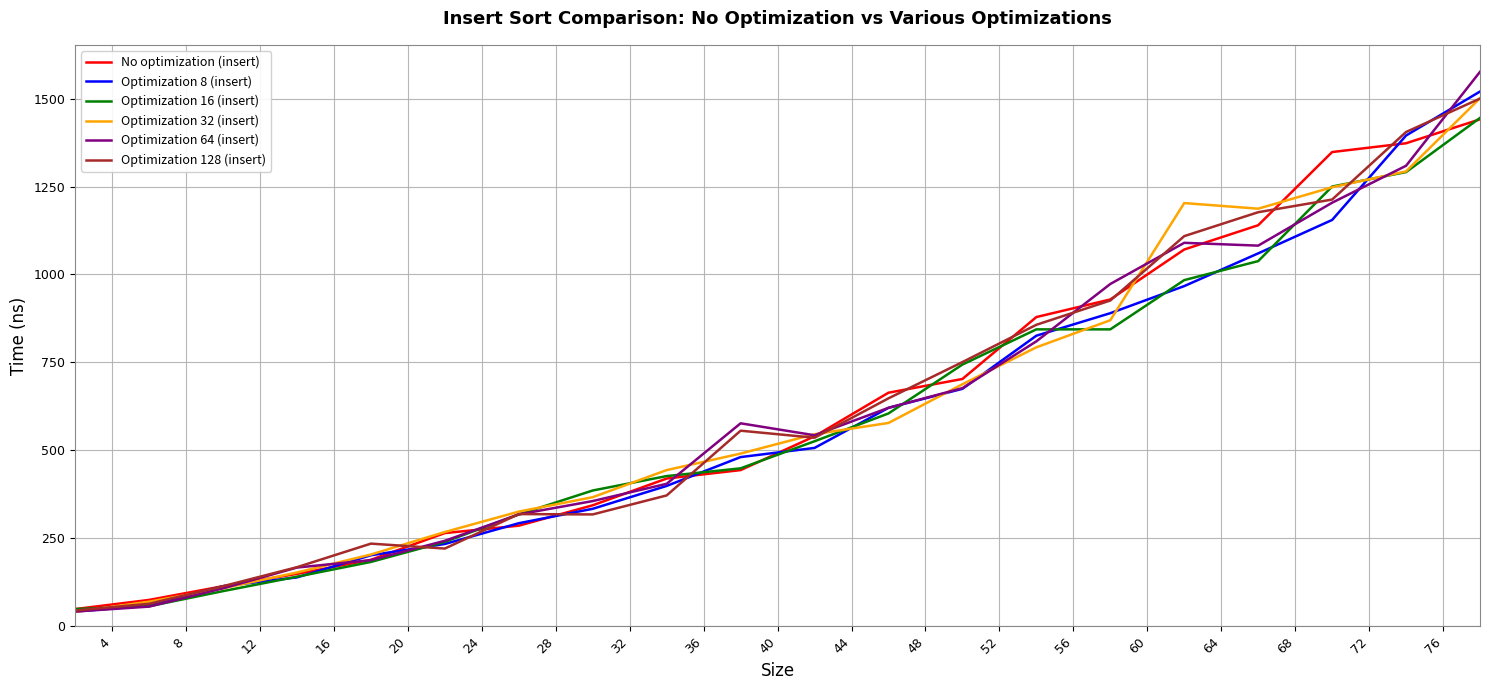

What is the average value of the Optimization 32 (insert) series?

619